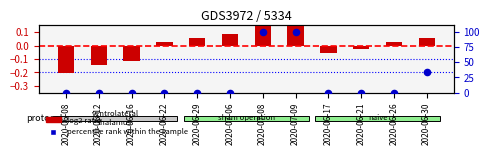

What are all the series names shown in the legend?

log2 ratio, percentile rank within the sample